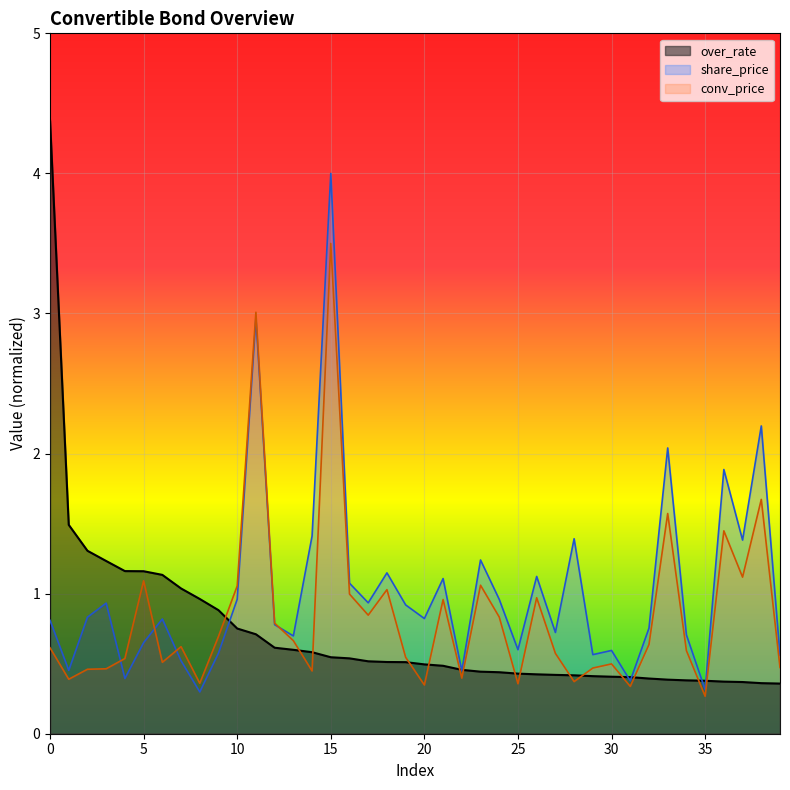

What is the sum of all over_rate values?

28.9